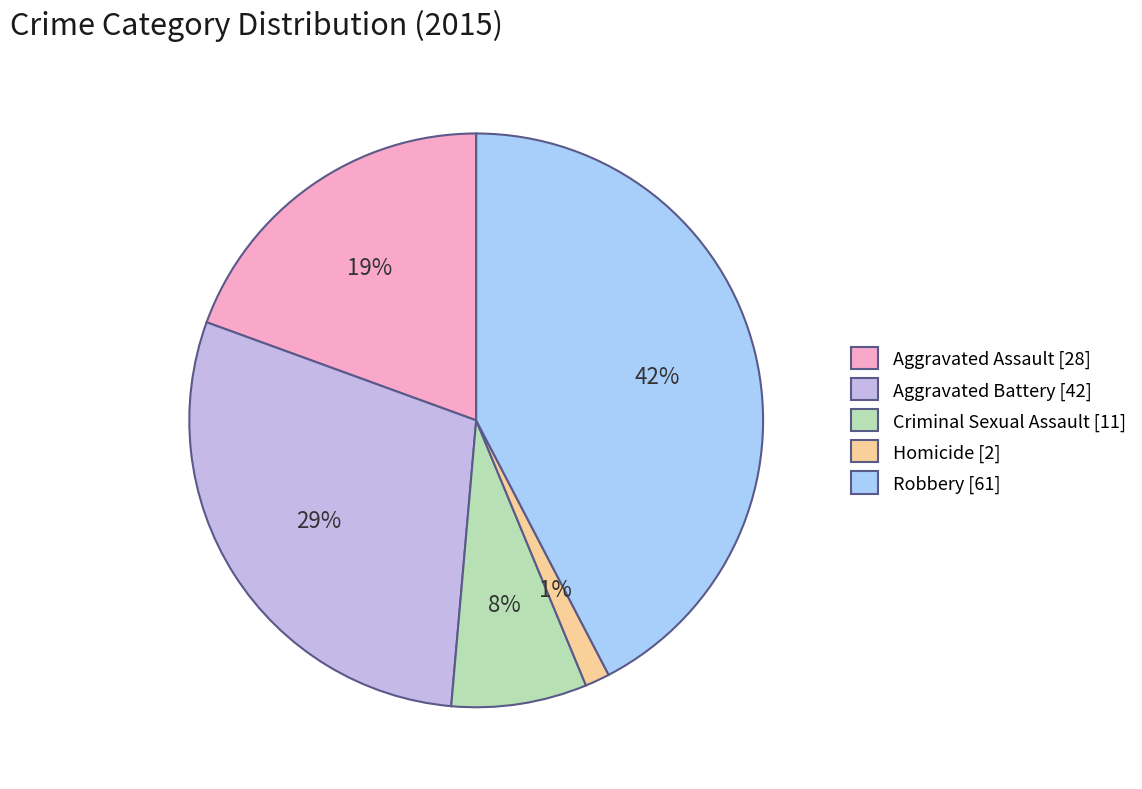

Count the number of slices in the pie.

5